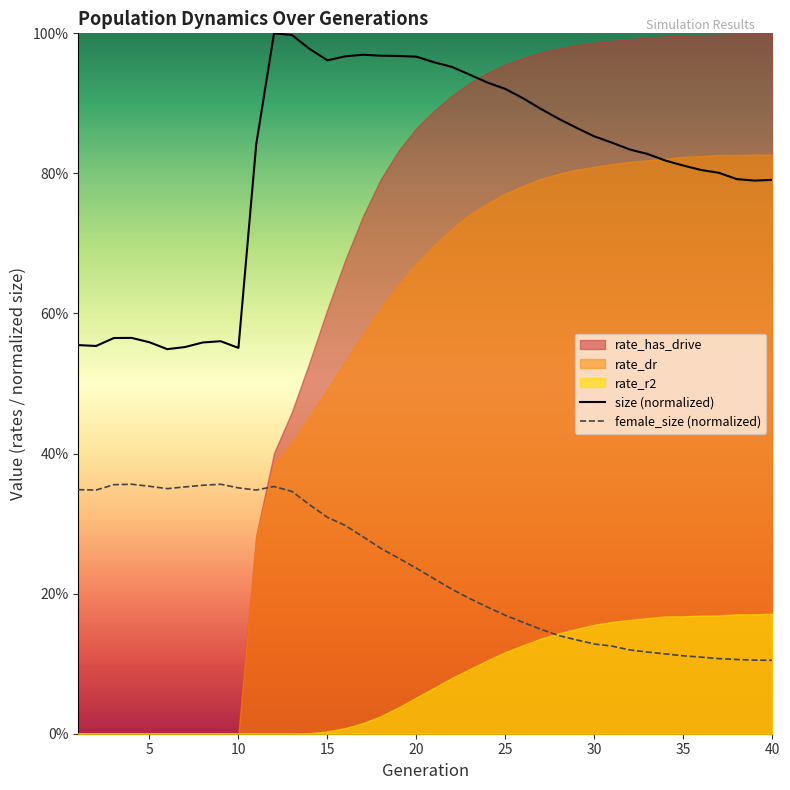

In size (normalized), how many points are lower than both neighbors (excluding endpoints)?

5